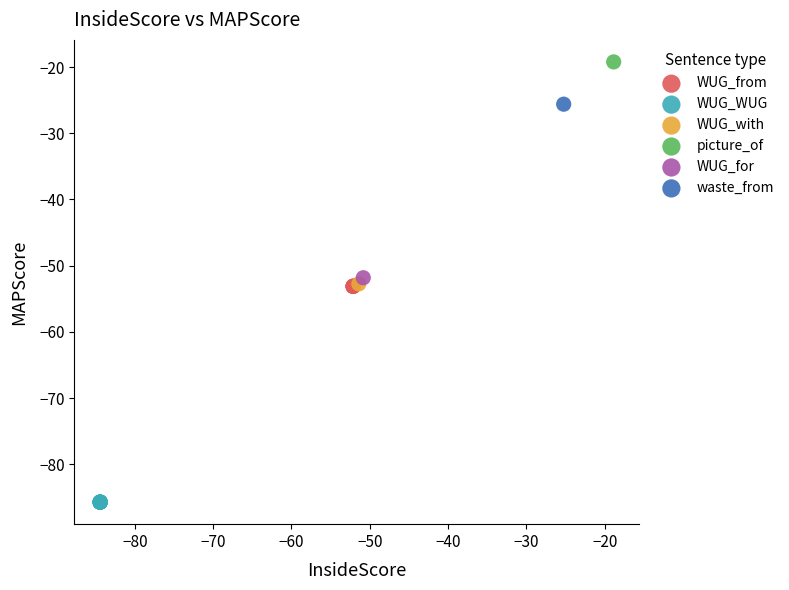

What are all the series names shown in the legend?

WUG_from, WUG_WUG, WUG_with, picture_of, WUG_for, waste_from